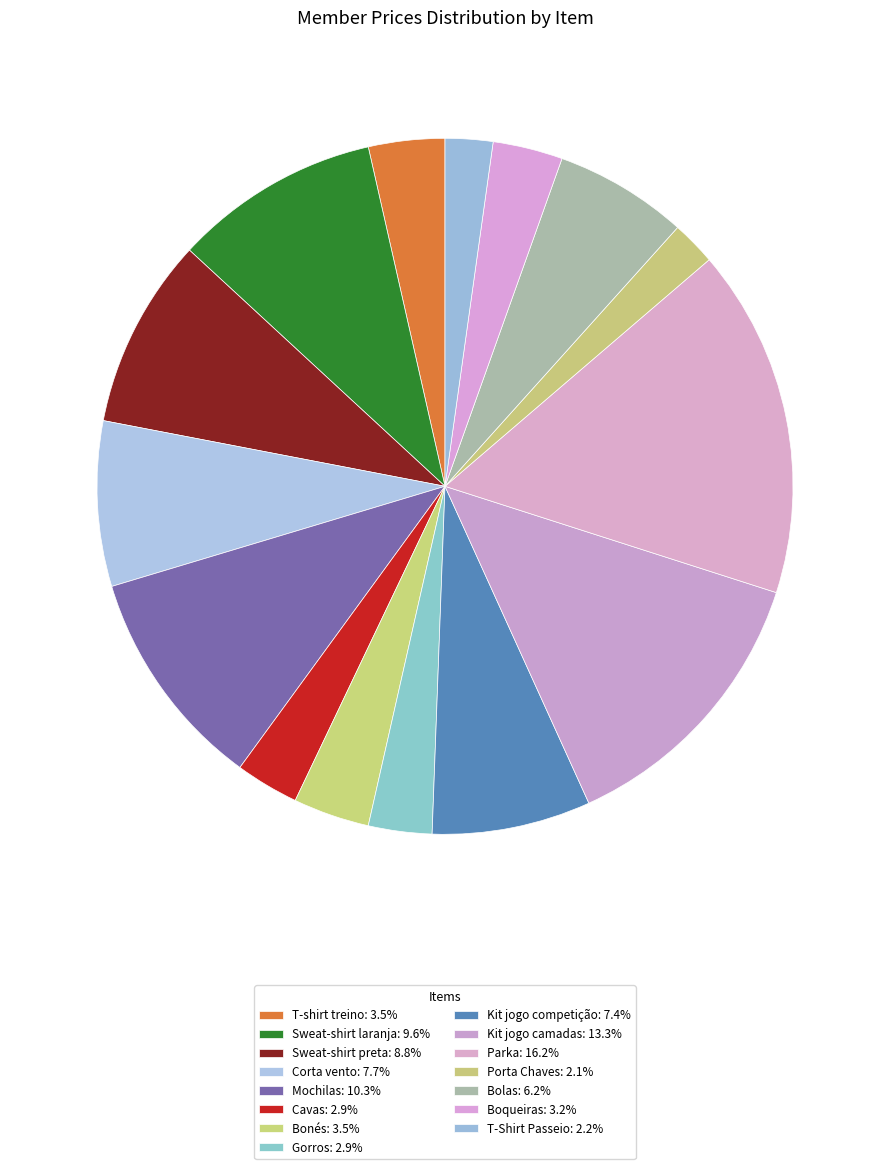

Does any single category account for the majority?

No